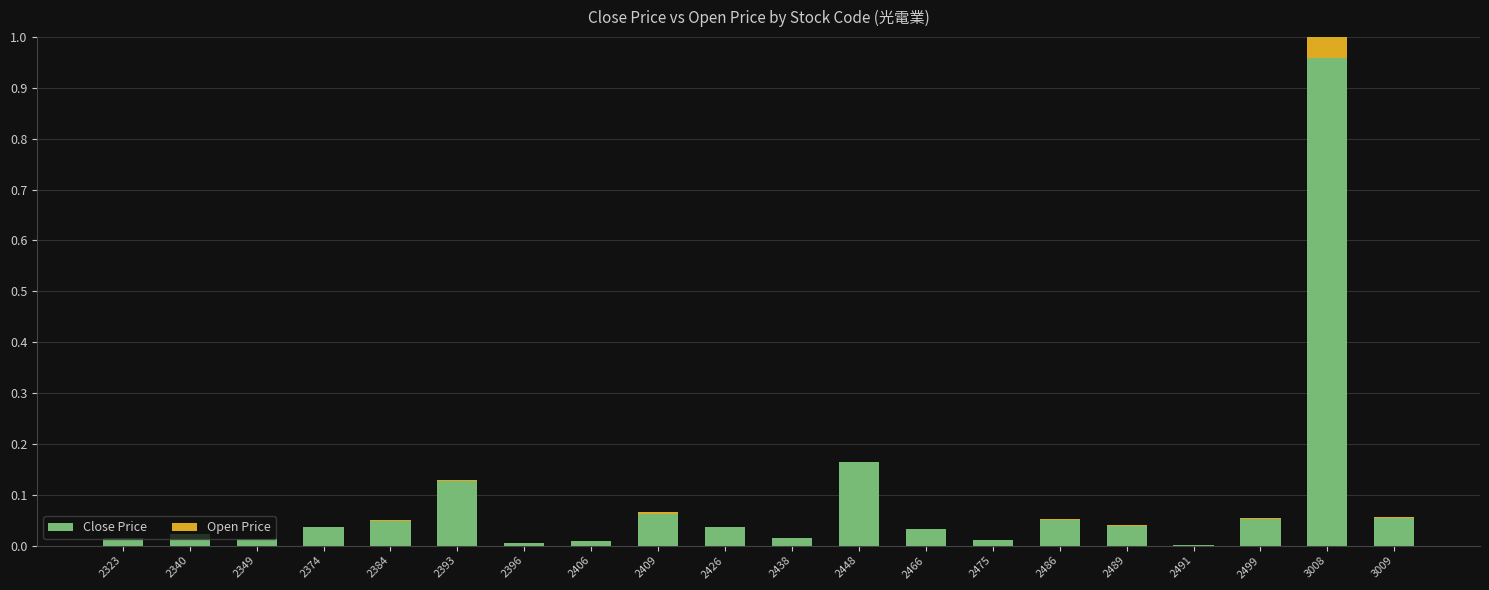

The Close Price series shows 0.0 at 2475. True or false?

True